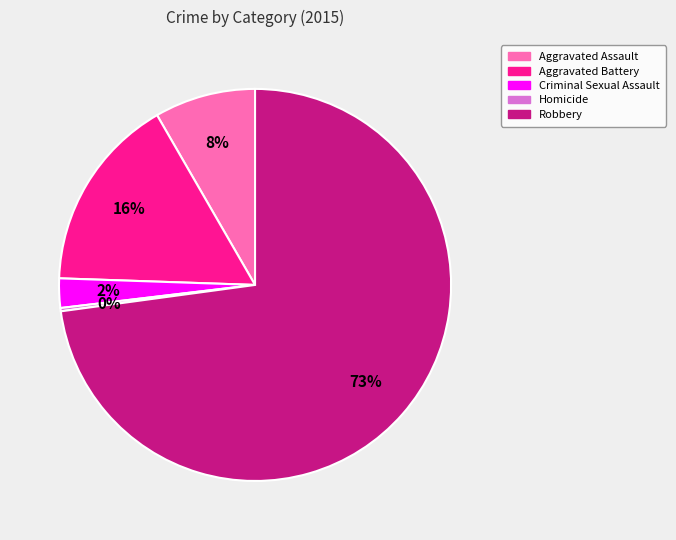

To the nearest percent, what percentage of the pie is Aggravated Battery?

16%